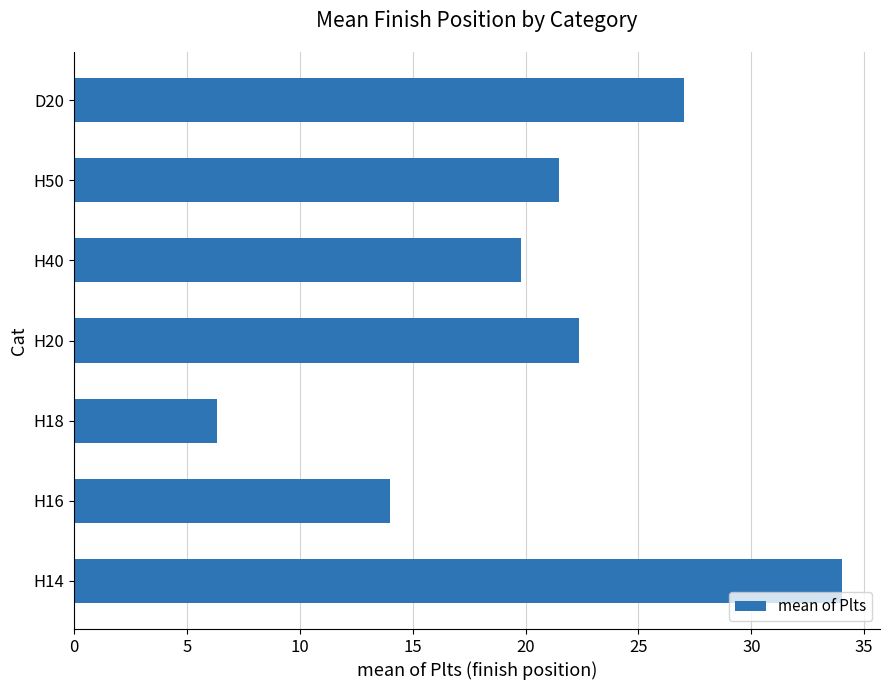

What is the maximum value shown in the chart?

34.0